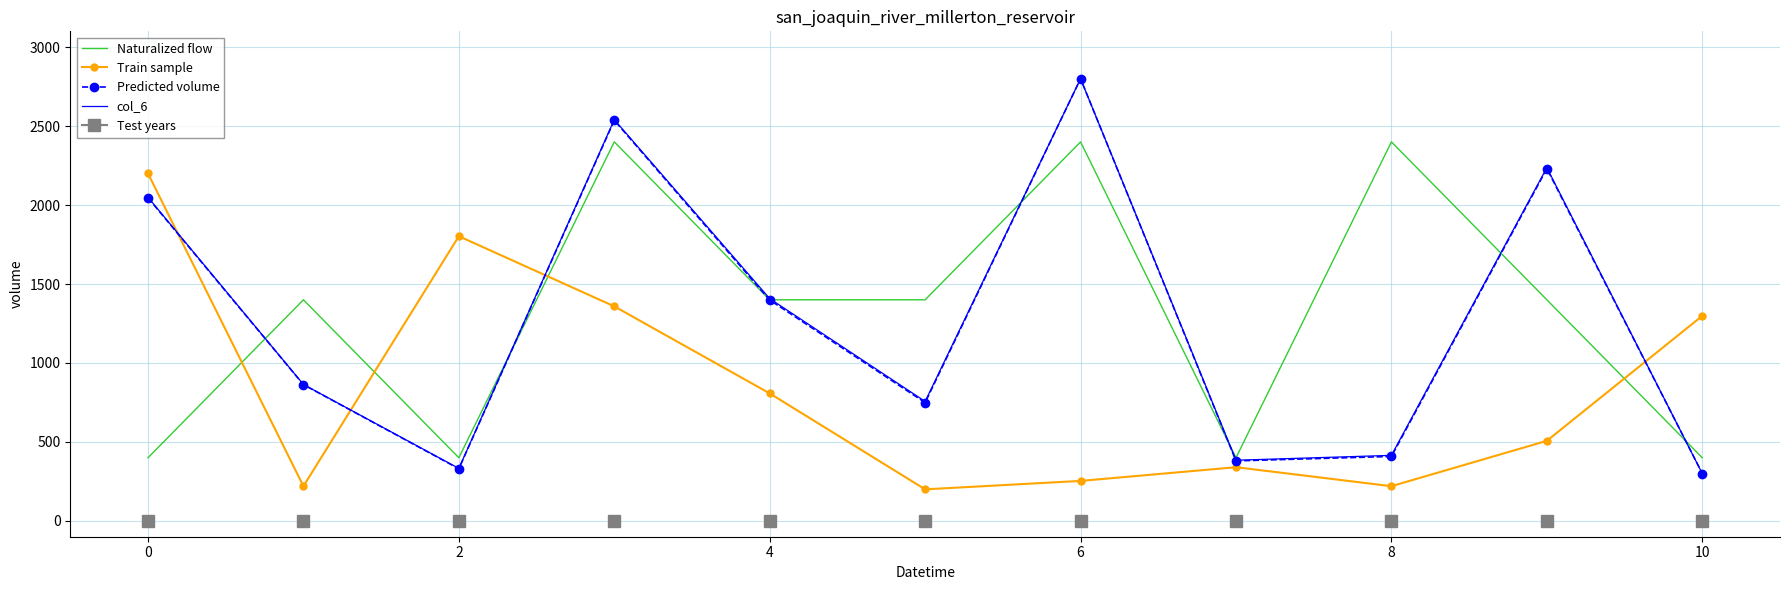

Is this an area chart (filled region under the line)?

No